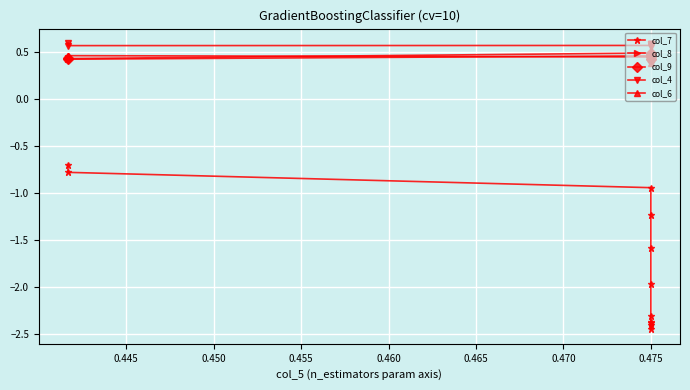

What is the sum of all col_4 values?

6.3